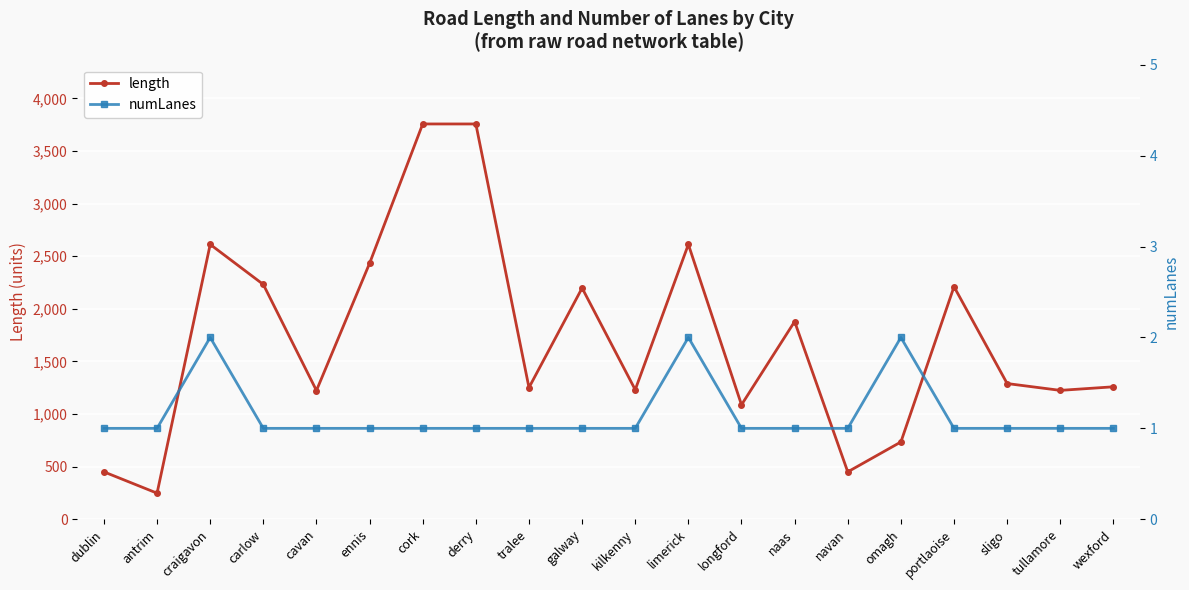

What value does the numLanes series have at cork?

1.0